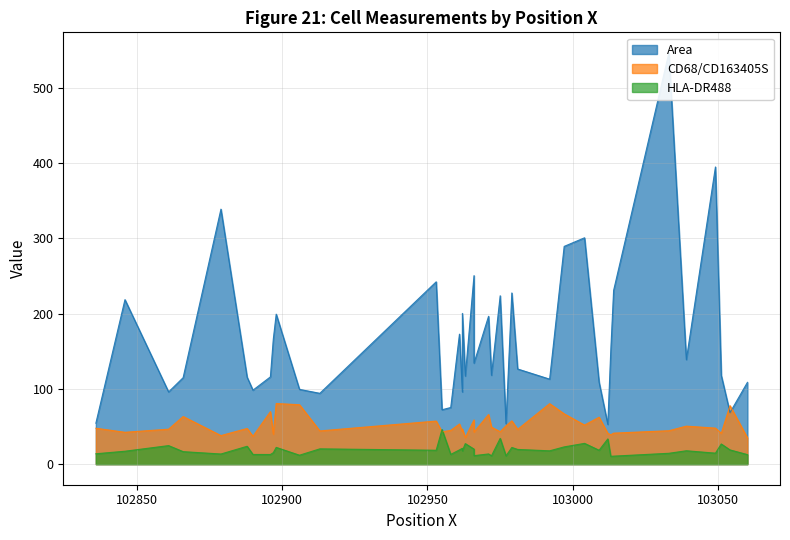

What is the value of the CD68/CD163405S point at the 22nd from the left?

51.0